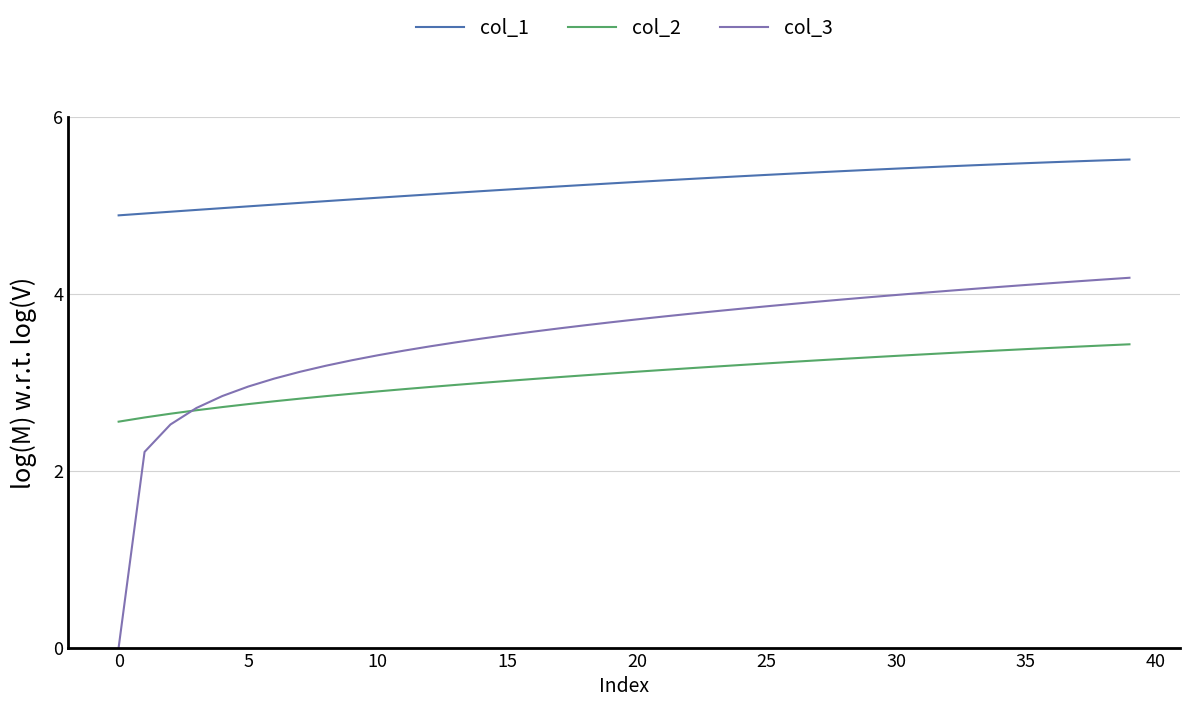

Which series has the largest total across all categories?

col_1